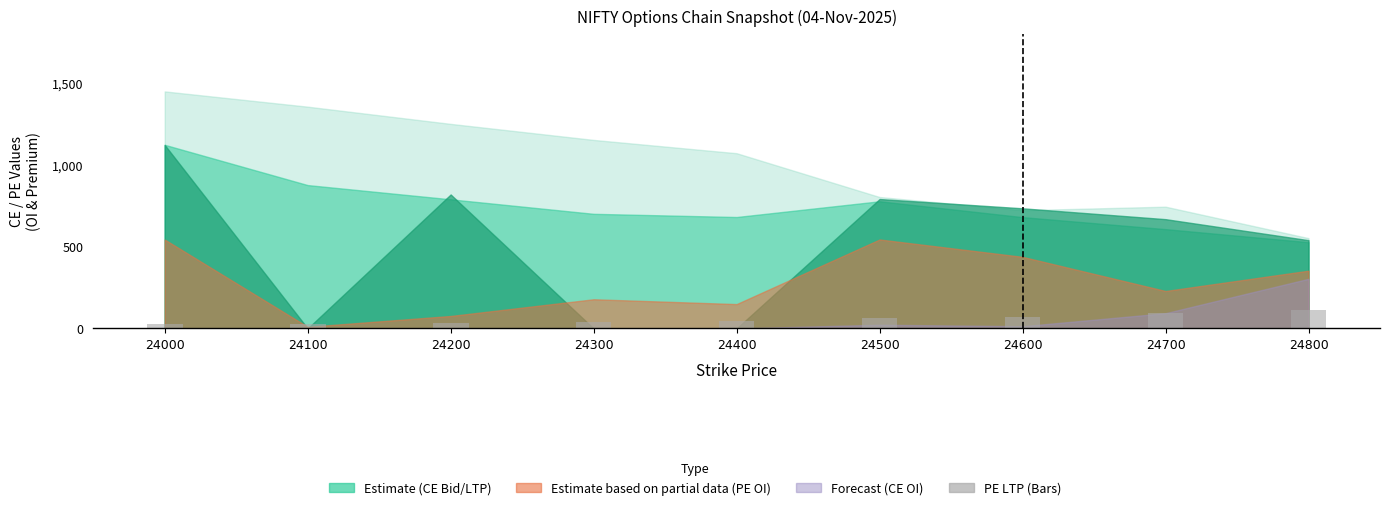

What is the difference between the maximum and second lowest values?

82.9